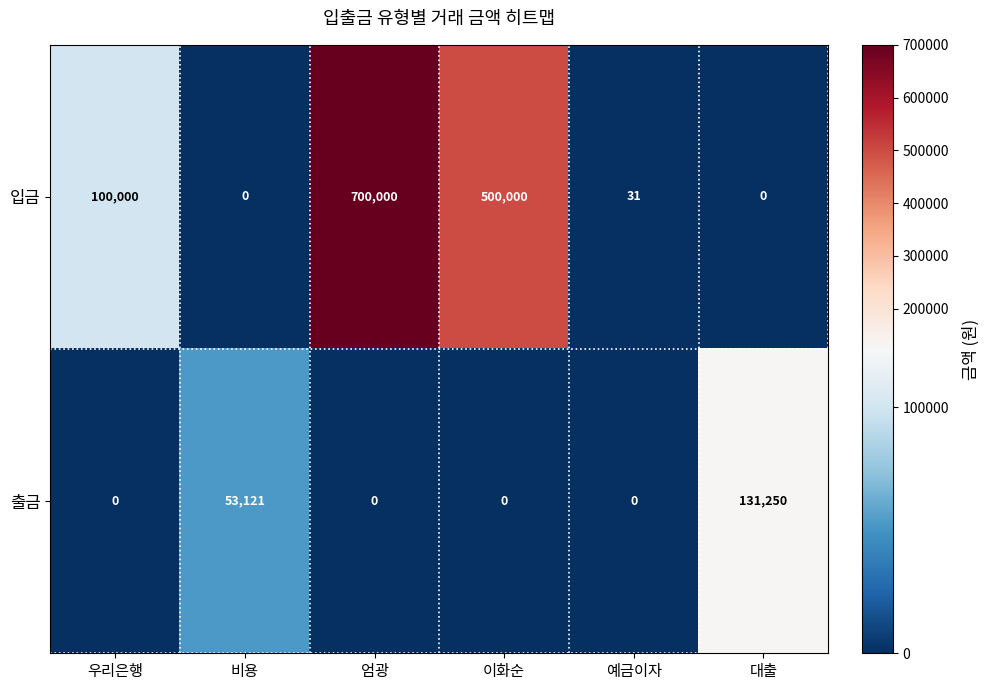

Which series has the largest range (max minus min)?

입금